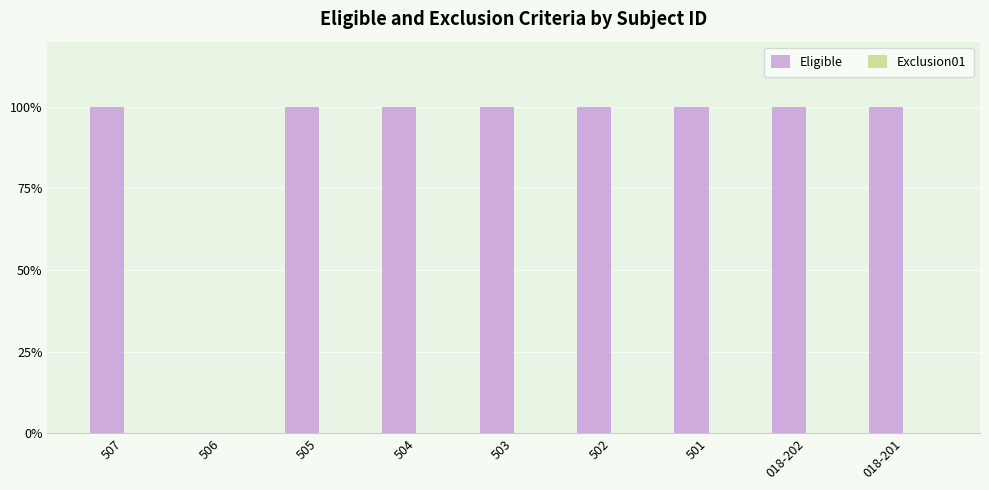

What position from the left is 505?

3